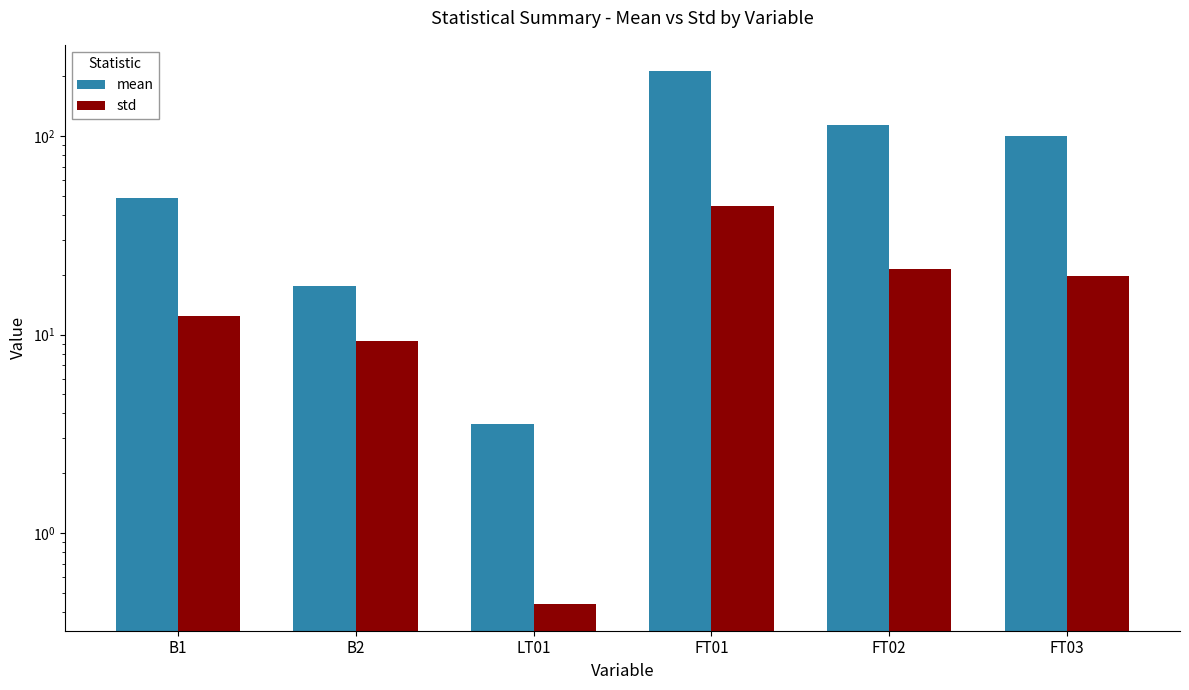

Reading right to left, transcribe all the data shown in this chart.

mean: 100.1	113.8	211.8	3.5	17.5	48.8
std: 19.8	21.5	44.5	0.4	9.3	12.4